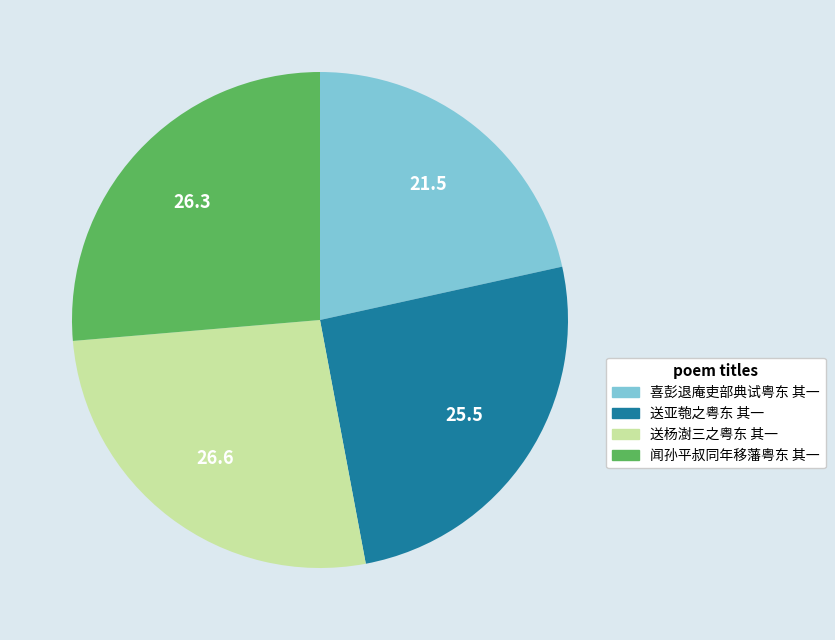

Which slice is the smallest?

喜彭退庵吏部典试粤东 其一